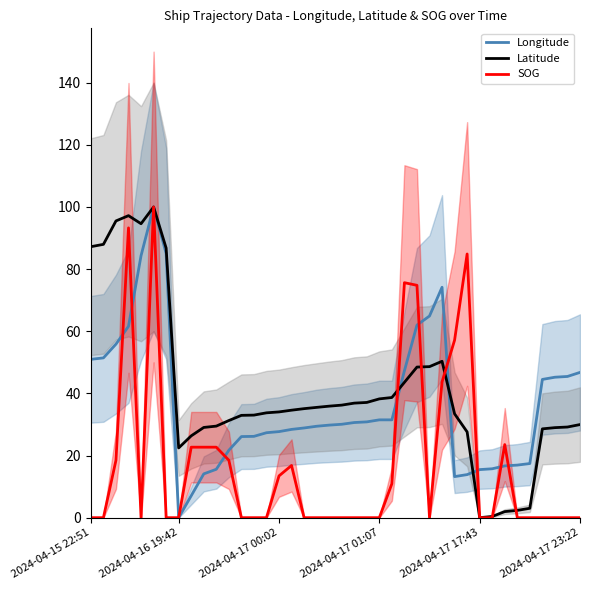

At how many categories does at least one series exceed 9?

40